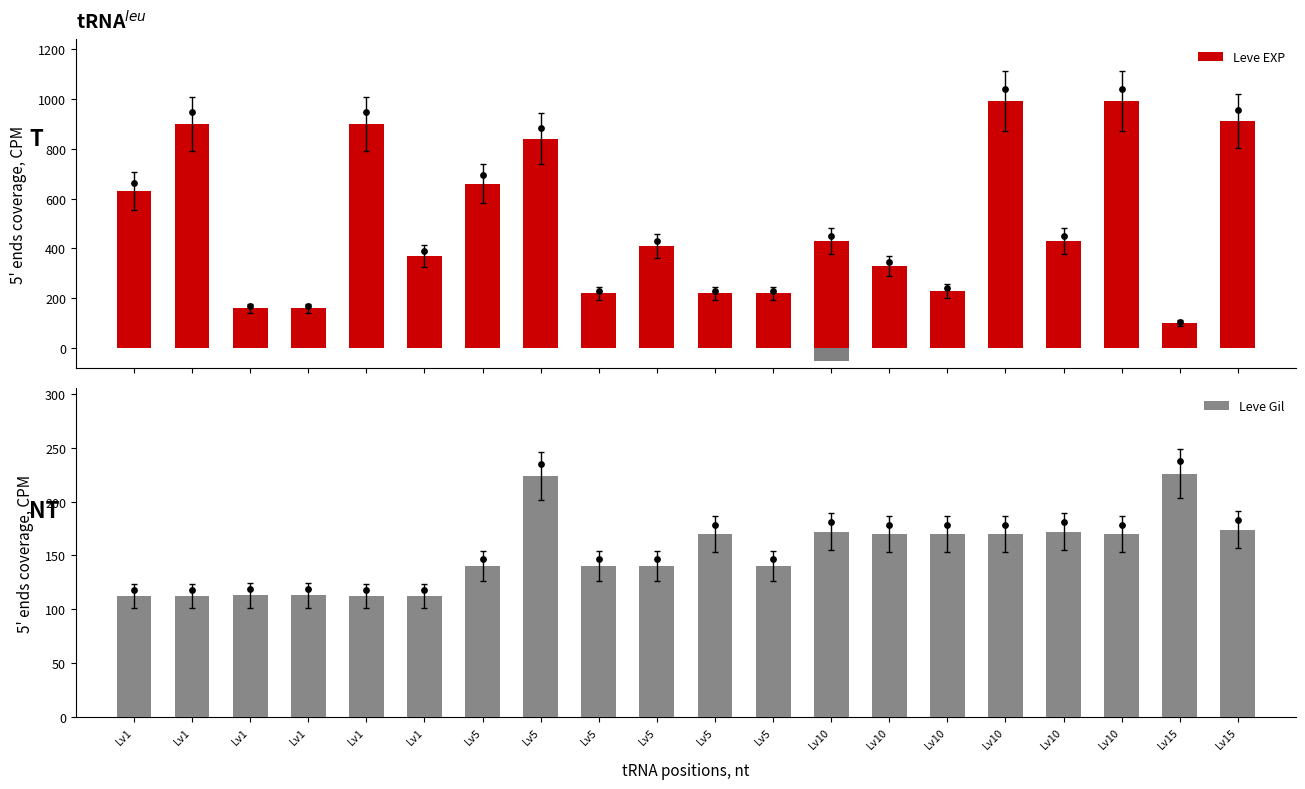

Which series contains the highest Y value?

Leve EXP